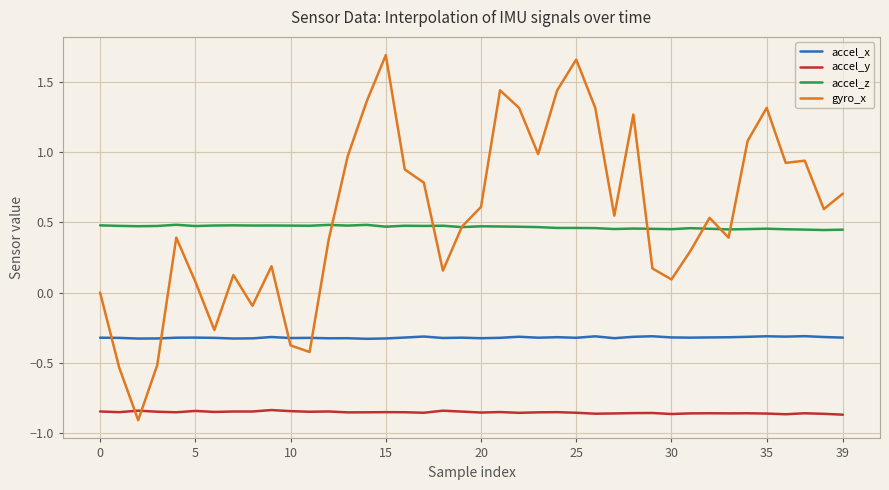

After their last crossing, which series has the higher values: gyro_x or accel_y?

gyro_x